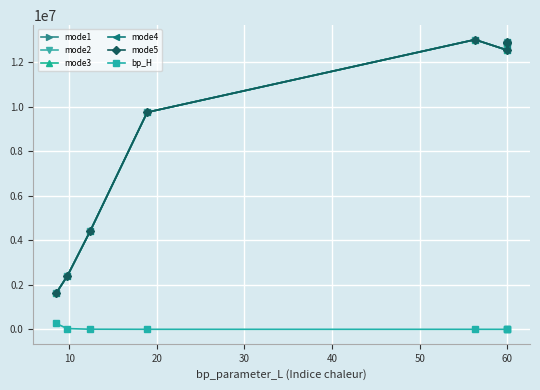

True or false: mode2 and mode4 intersect in this chart.

False